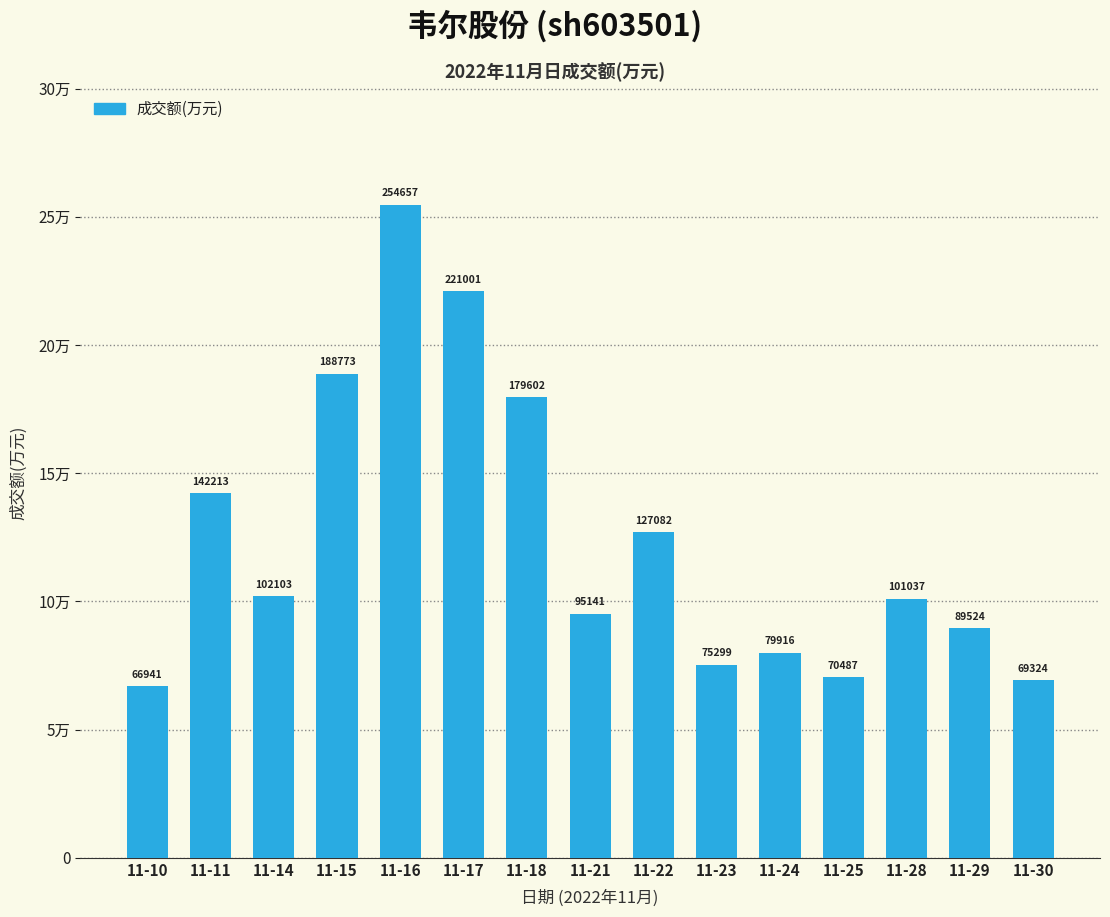

Does the chart contain any negative values?

No